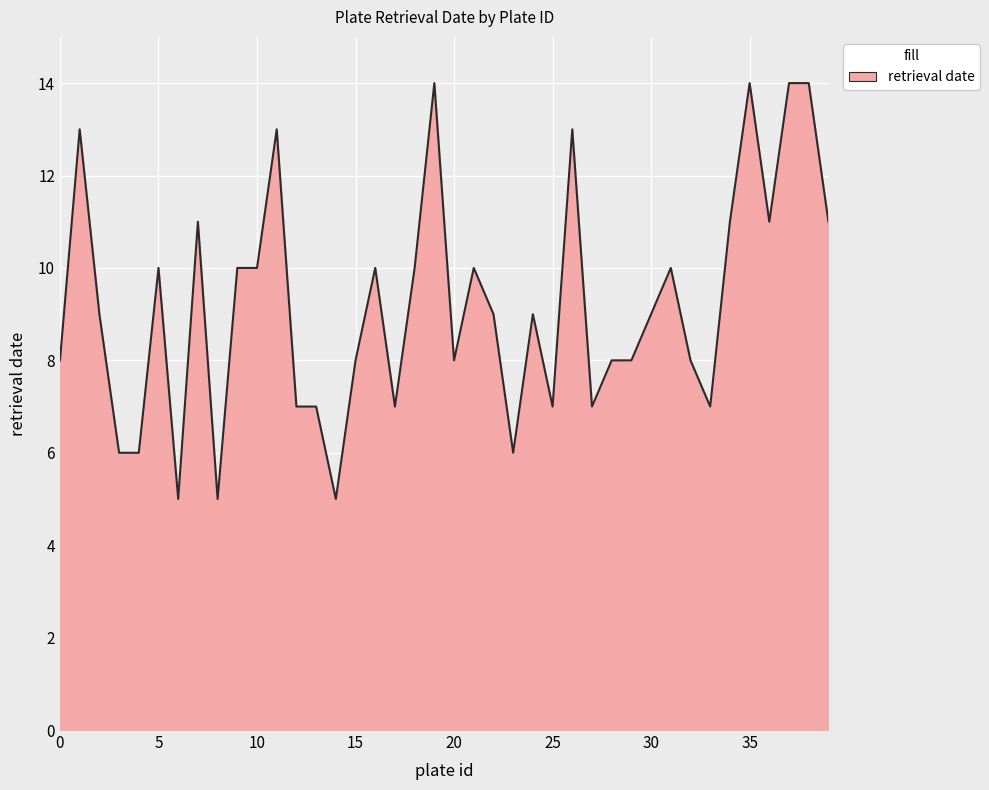

How many series are shown in this chart?

1